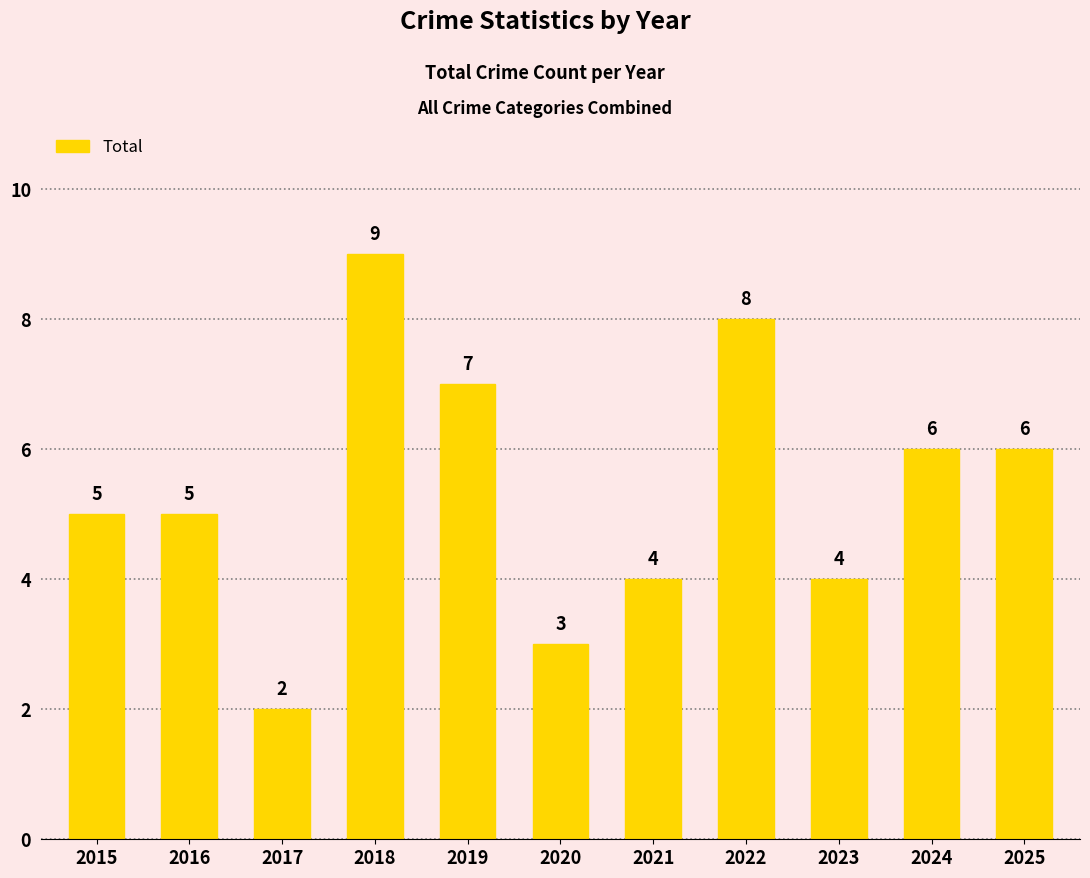

Which label corresponds to the largest value in the chart?

2018